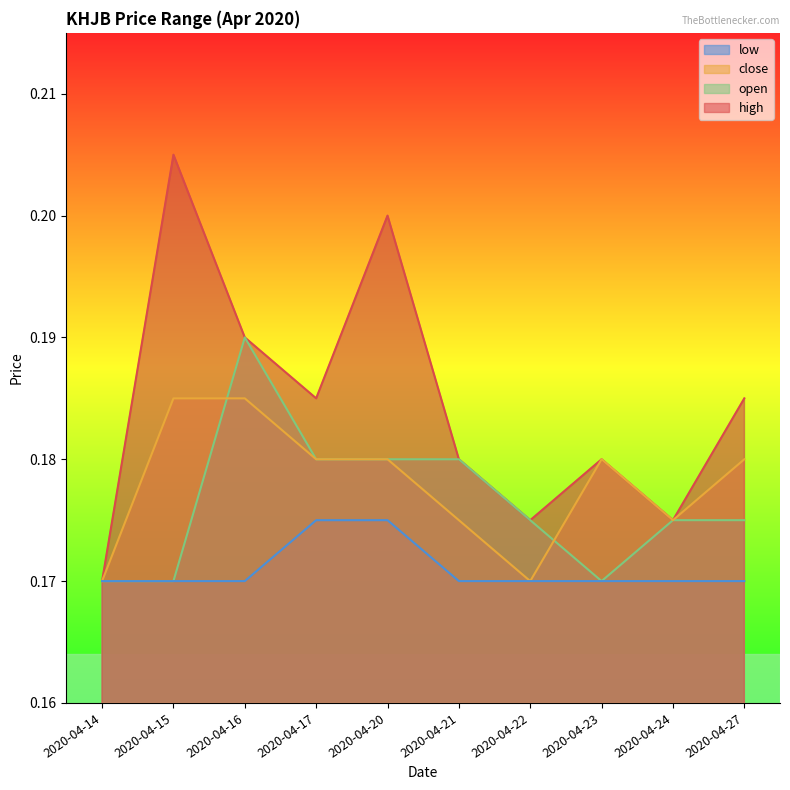

At how many categories does at least one series exceed 0?

10